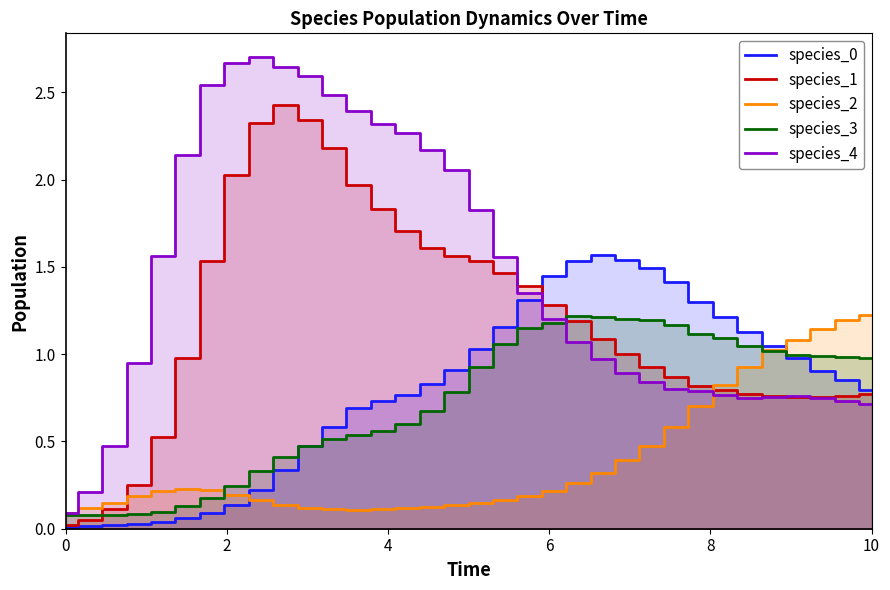

What is the value of the species_0 point at the 17th from the left?

0.9